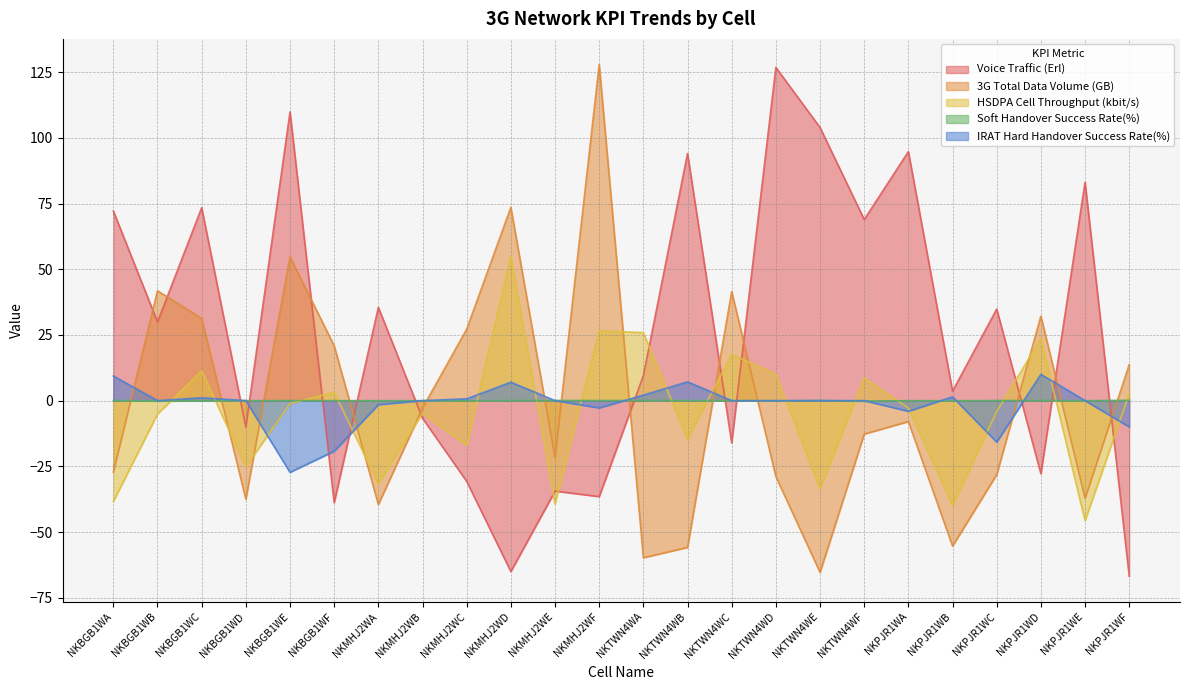

True or false: 3G Total Data Volume (GB) has more than 1 points higher than both neighbors.

True